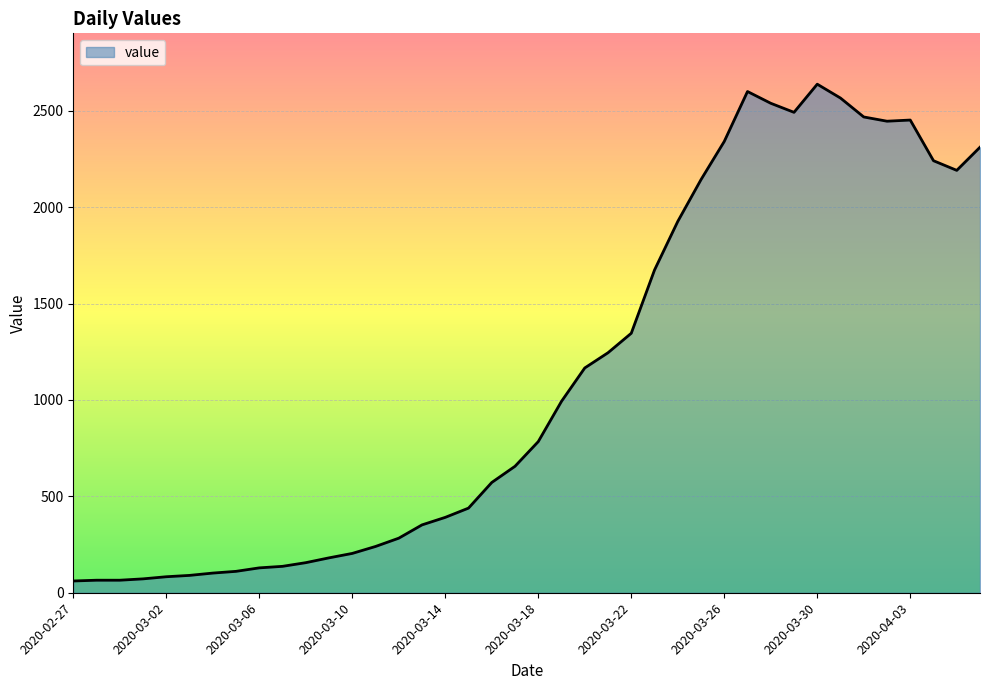

What is the greatest value displayed?

2638